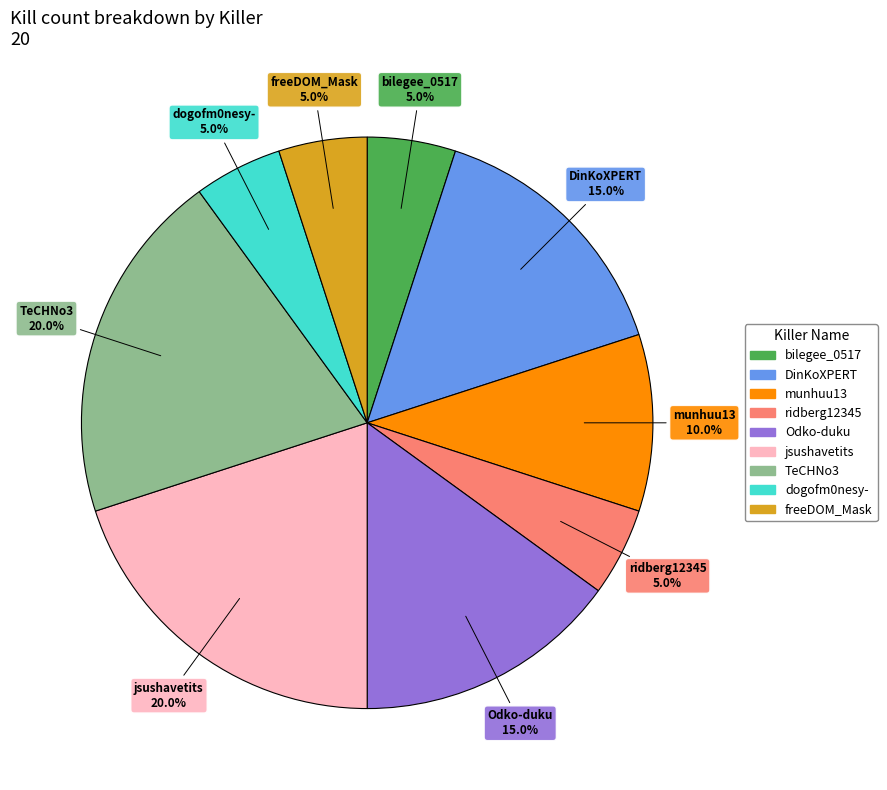

What percentage is the Odko-duku slice, to the nearest percent?

15%